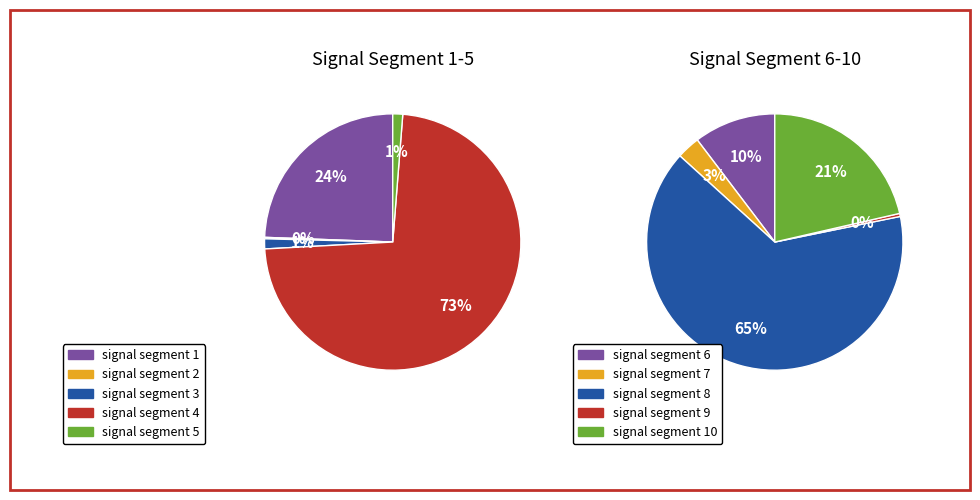

Rank the categories by value from highest to lowest.

signal segment 8, signal segment 10, signal segment 6, signal segment 4, signal segment 7, signal segment 1, signal segment 9, signal segment 3, signal segment 5, signal segment 2